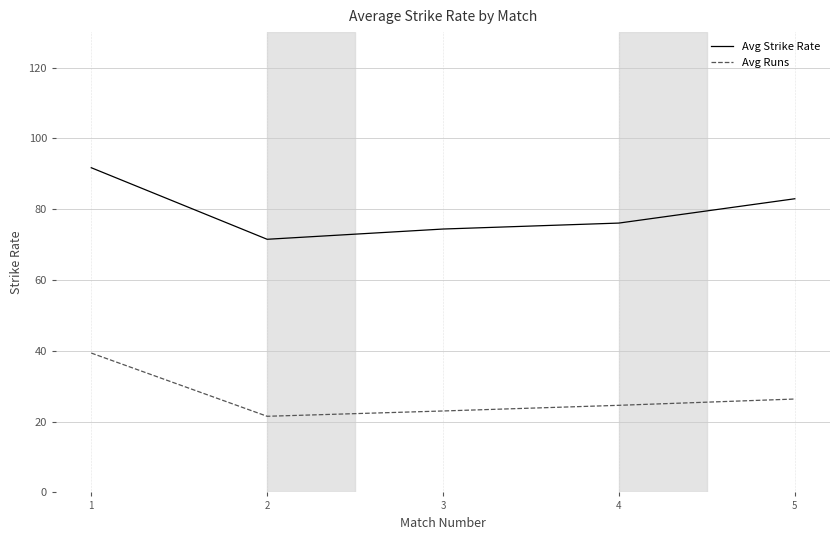

Between 1 and 5, which series saw the biggest shift?

Avg Runs